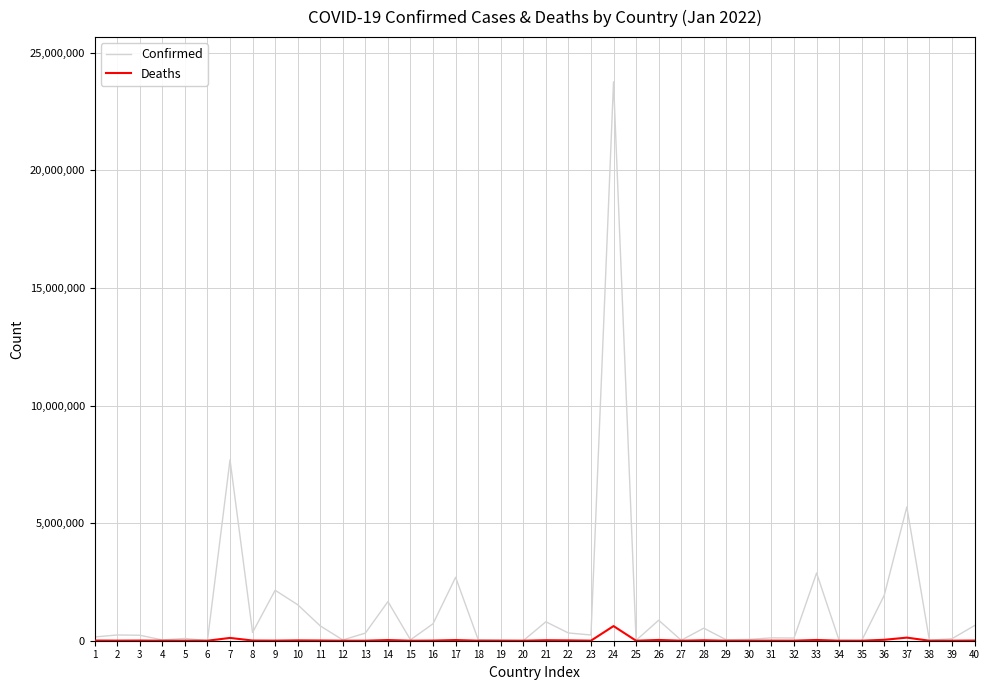

Does the chart display data point markers on the line(s)?

No